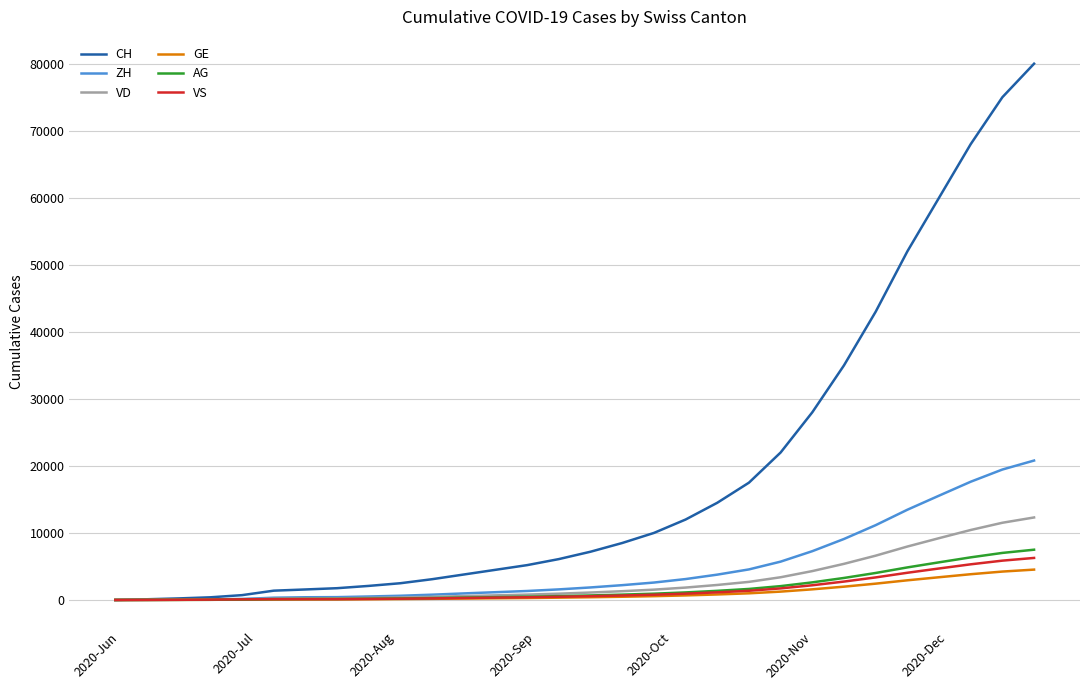

What is the highest value of the VD series?

12310